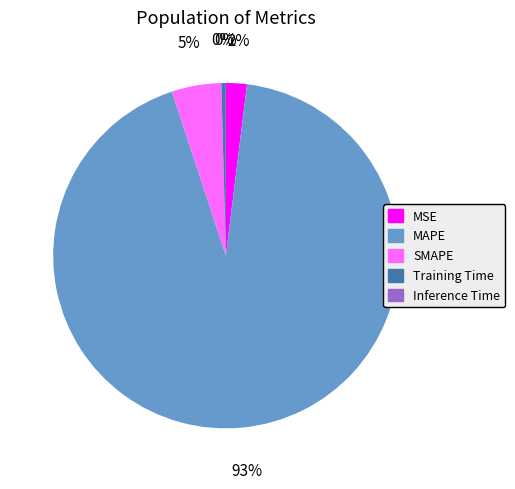

Which category accounts for the majority?

MAPE